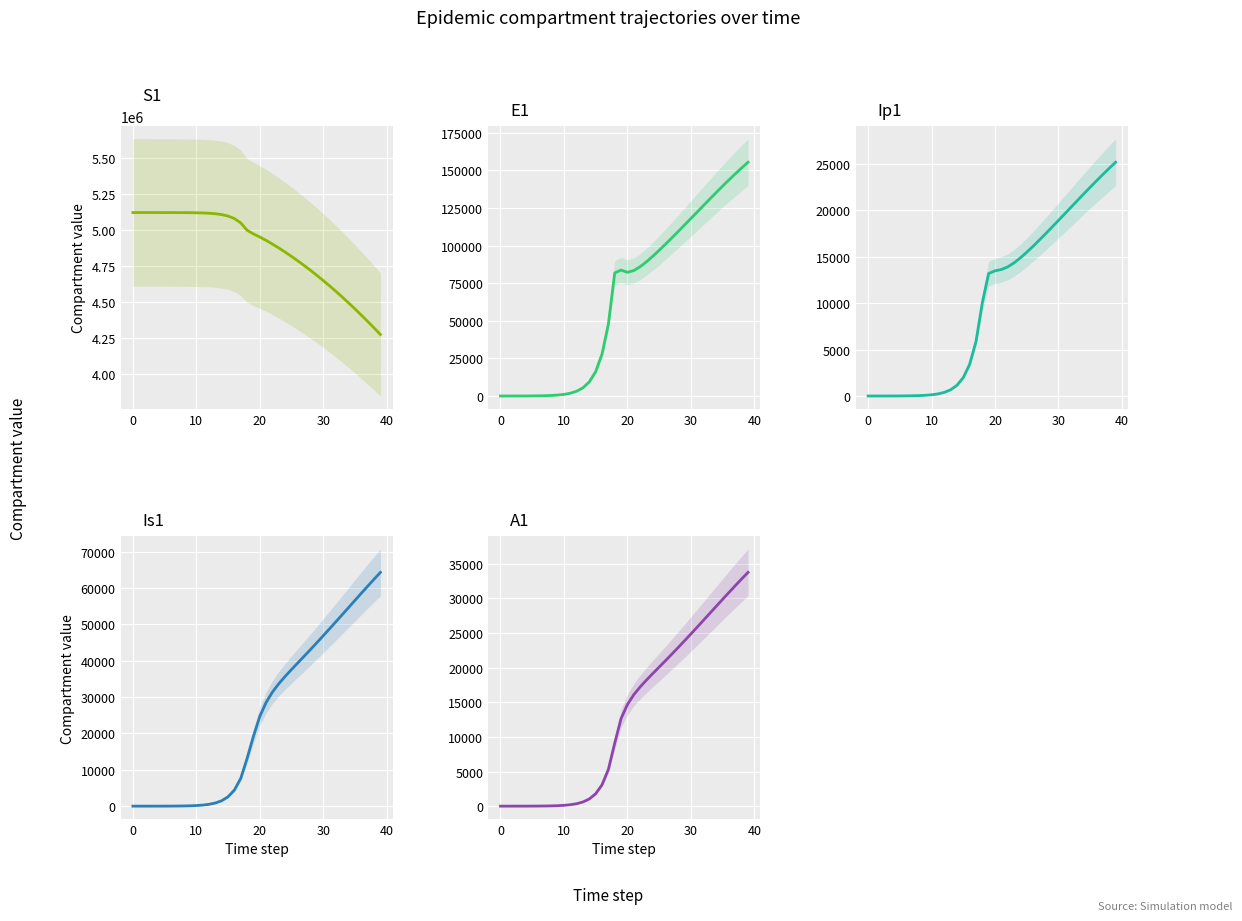

Between 25 and 31, which series saw the biggest shift?

S1